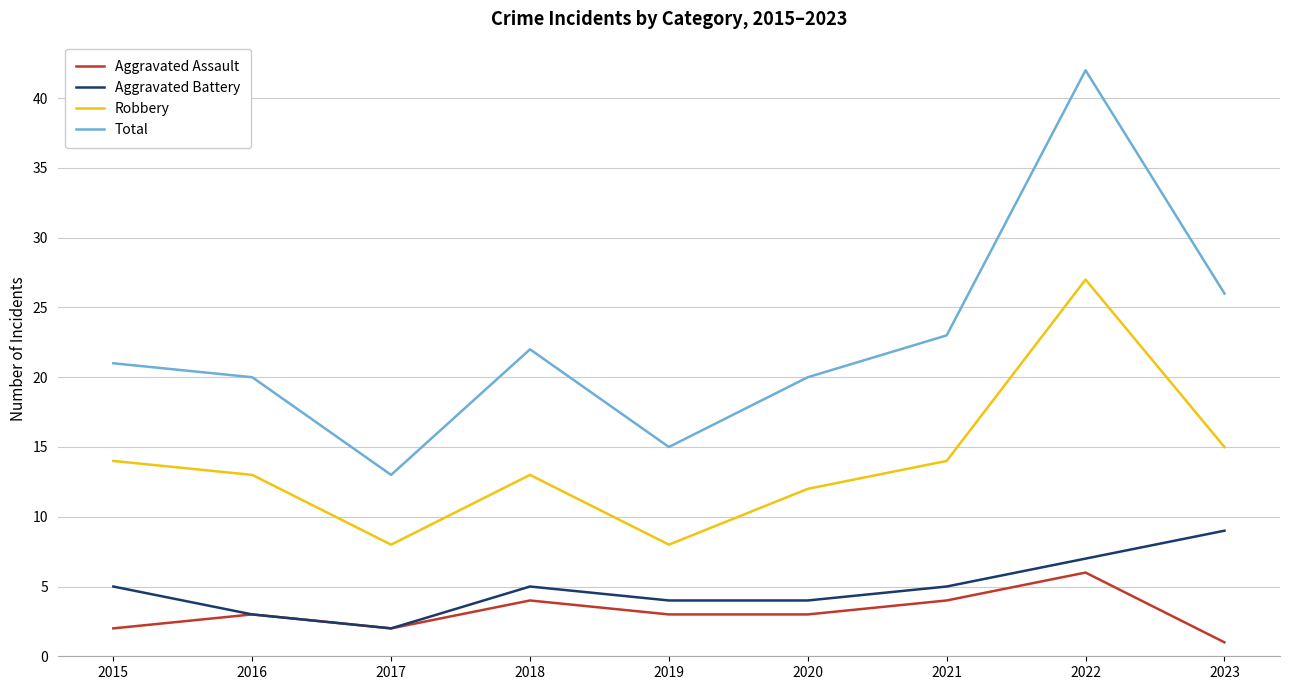

Does the chart display data point markers on the line(s)?

No